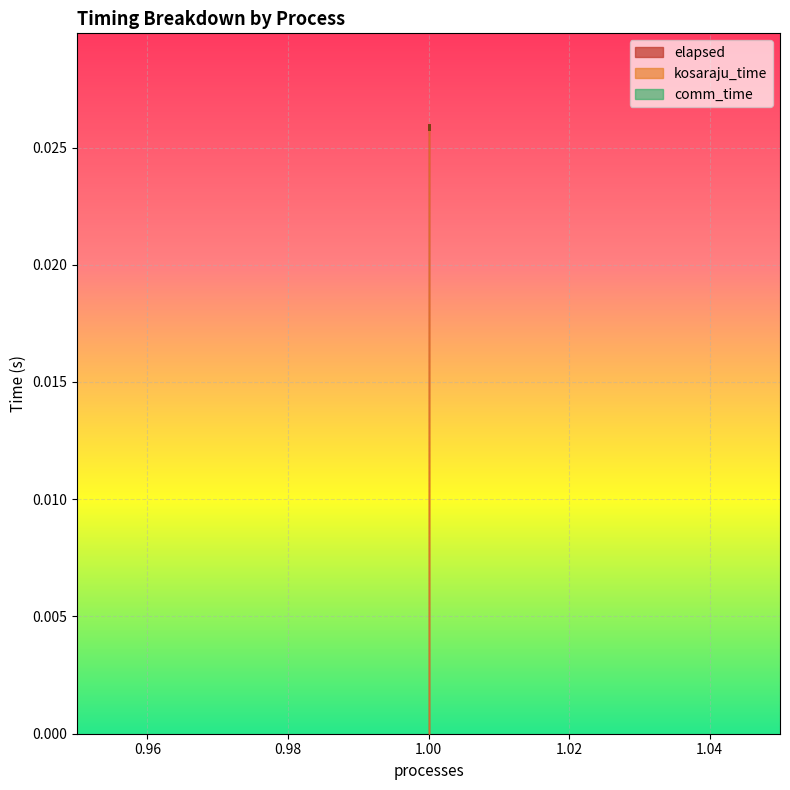

Between 1 and 1, which series saw the biggest shift?

kosaraju_time